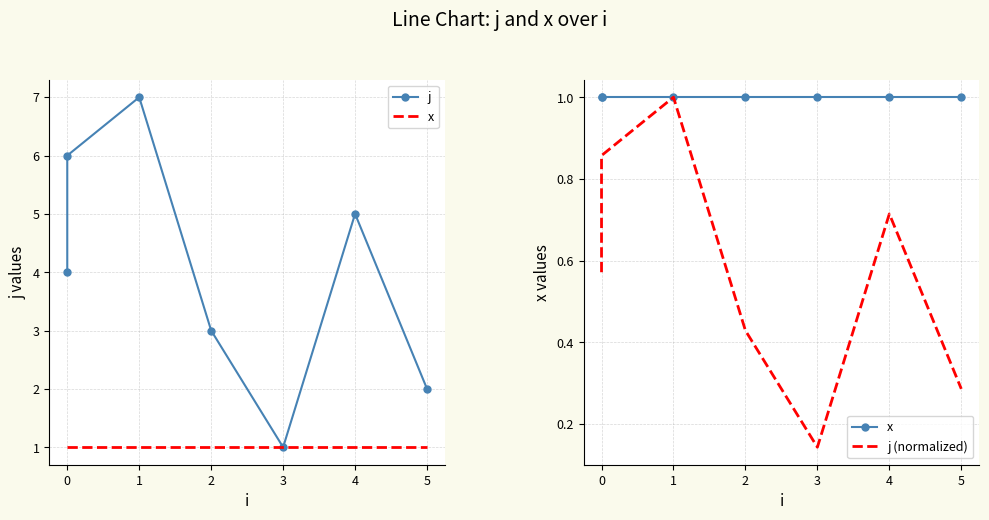

Which category has the lowest value in the j series?

3